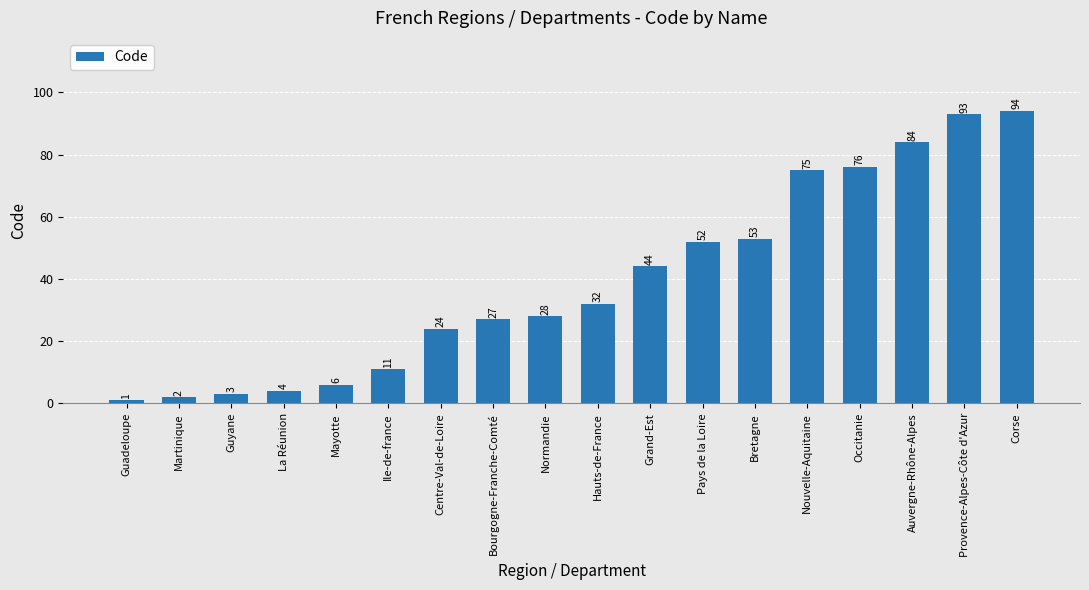

List the labels in order of value, smallest first.

Guadeloupe, Martinique, Guyane, La Réunion, Mayotte, Ile-de-france, Centre-Val-de-Loire, Bourgogne-Franche-Comté, Normandie, Hauts-de-France, Grand-Est, Pays de la Loire, Bretagne, Nouvelle-Aquitaine, Occitanie, Auvergne-Rhône-Alpes, Provence-Alpes-Côte d'Azur, Corse